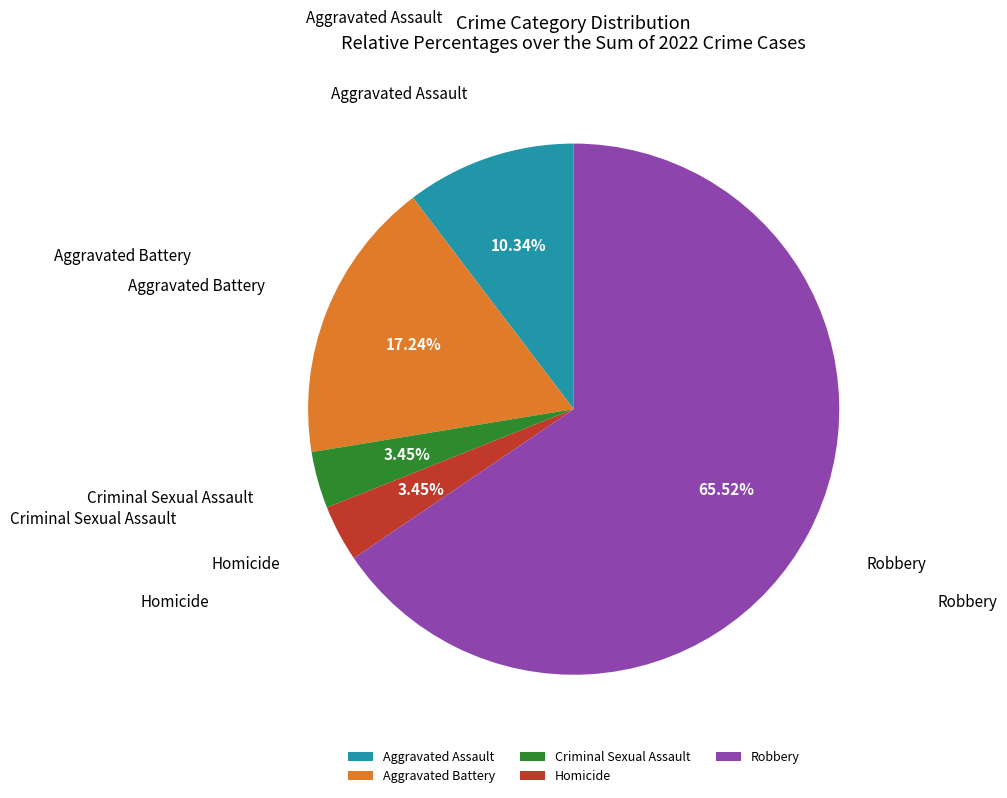

Count the number of slices in the pie.

5